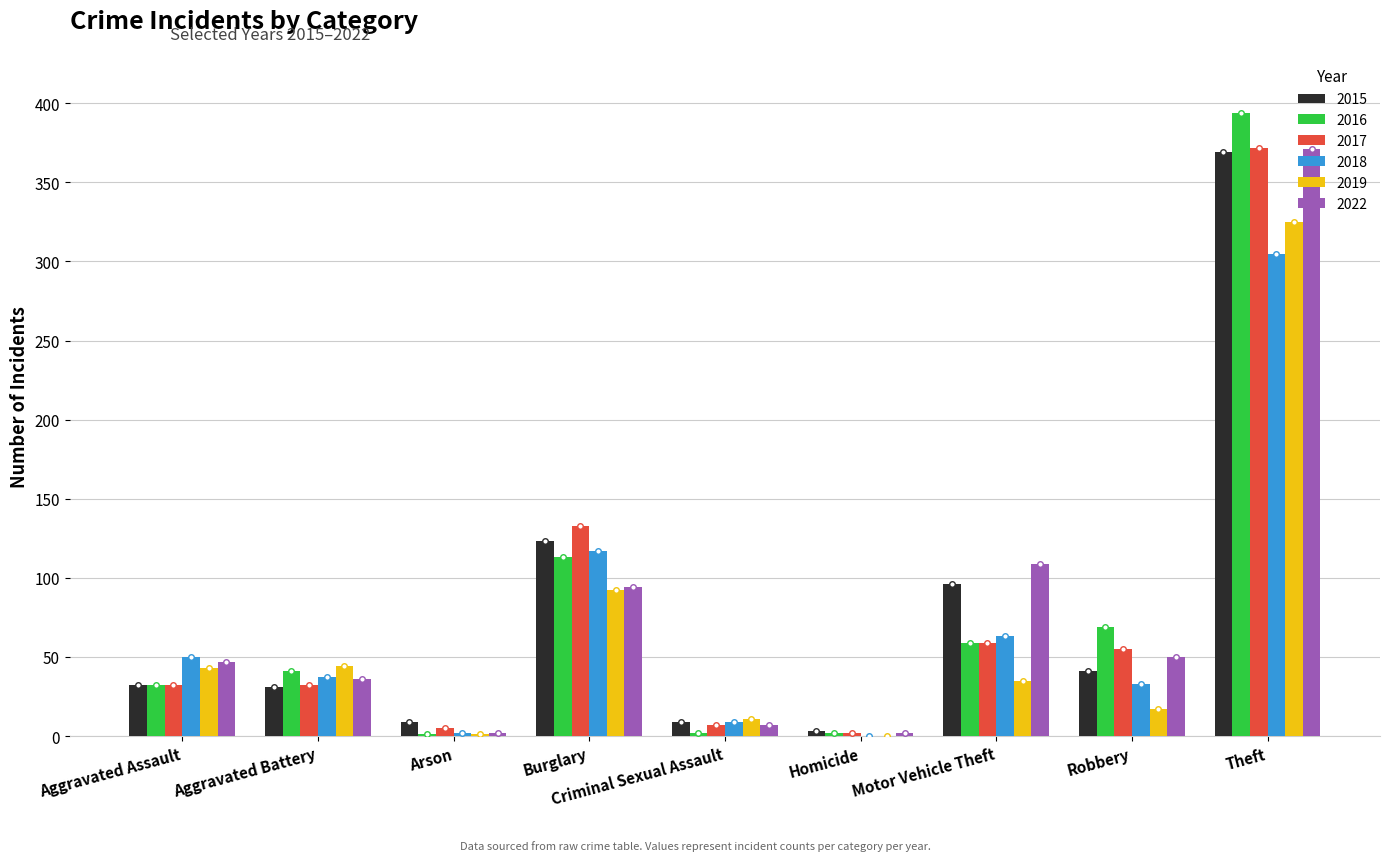

How many categories are shown in the chart?

9